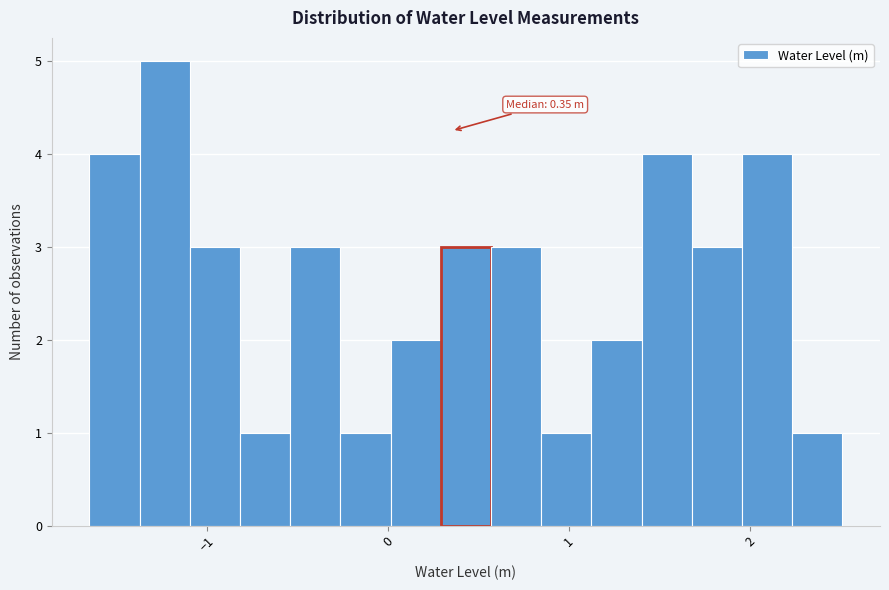

Read against the x-axis, roughly where is the centre of the tallest bar?

-1.2